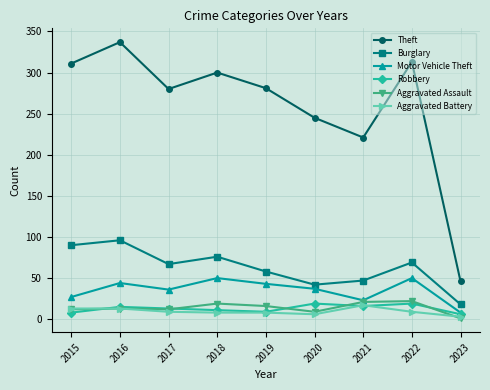

Count the number of categories in the chart.

9